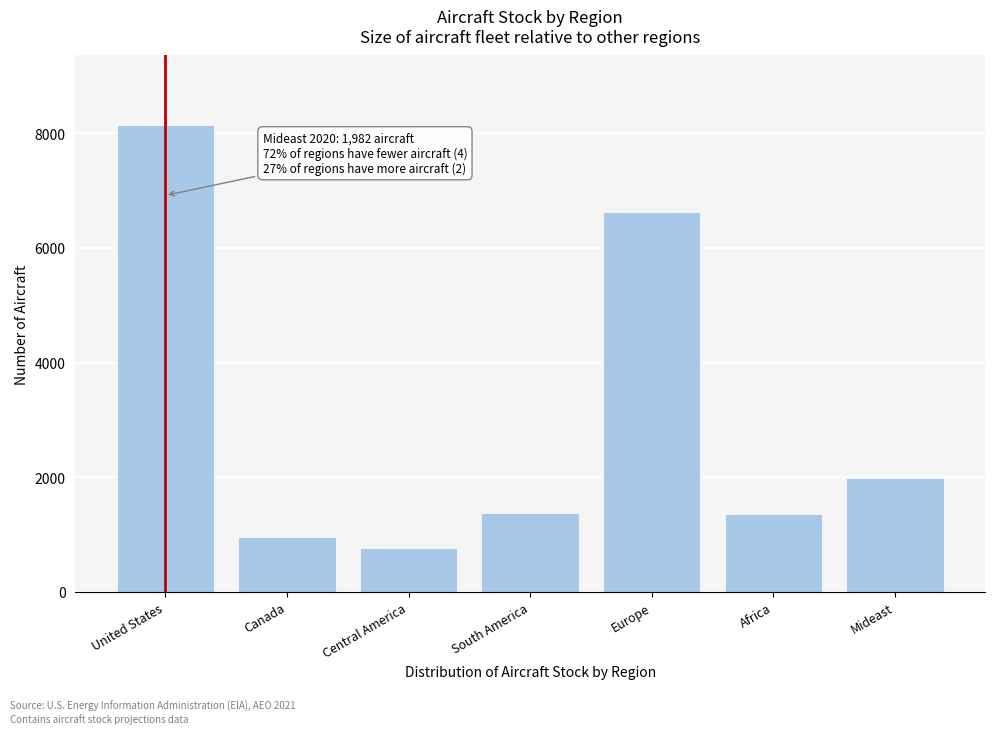

Between United States and South America, which is larger?

United States